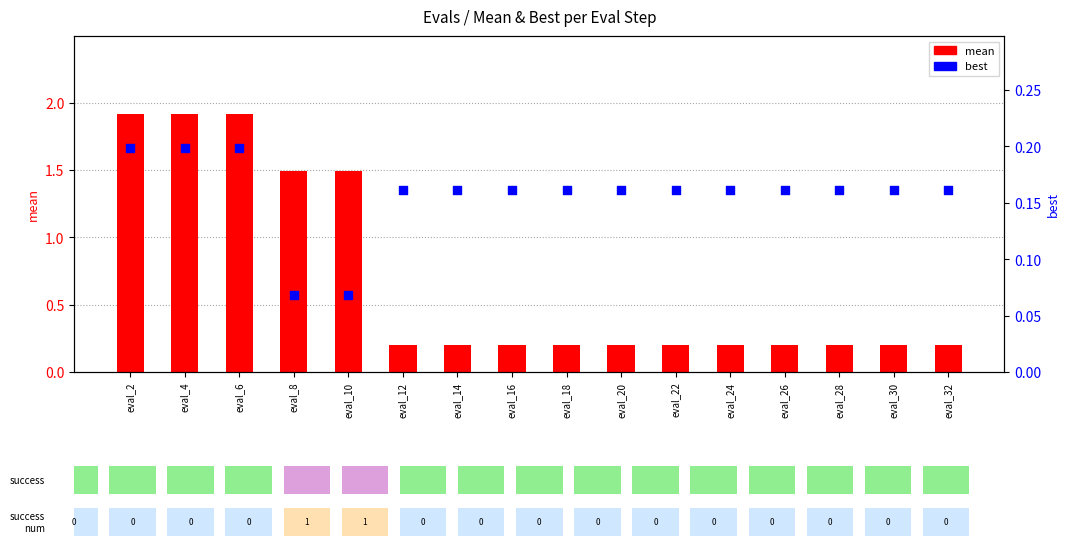

Which series contains the lowest Y value?

best